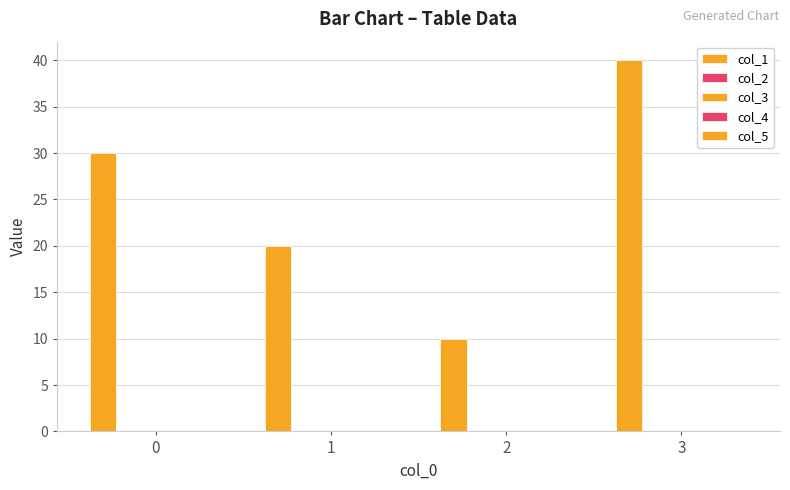

What is the difference between the maximum and minimum values in the col_1 series?

30.0